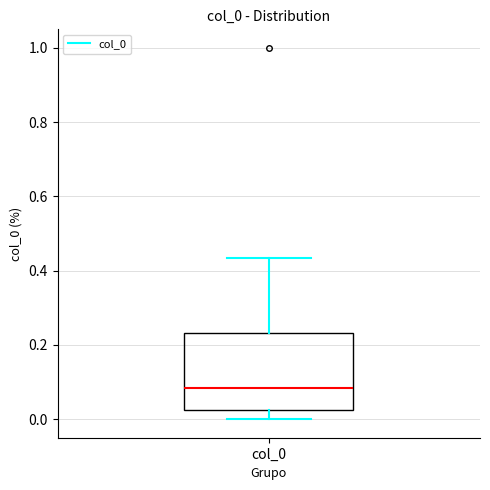

Where does the lower whisker of the box for col_0 end on the y-axis? The values are not printed on the chart, so give them approximately, as read against the axis.

0.00